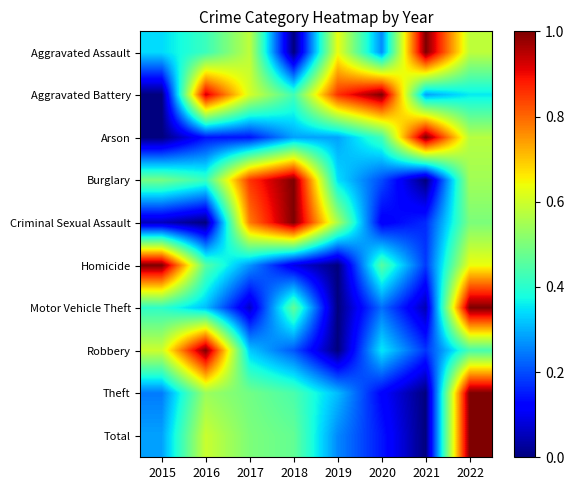

Reading left to right, extract all data points from this chart.

Aggravated Assault: 2015=0.3	2016=0.4	2017=0.6	2018=0.0	2019=0.6	2020=0.3	2021=1.0	2022=0.6
Aggravated Battery: 2015=0.0	2016=0.9	2017=0.6	2018=0.4	2019=0.9	2020=1.0	2021=0.3	2022=0.4
Arson: 2015=0.0	2016=0.1	2017=0.1	2018=0.3	2019=0.3	2020=0.4	2021=1.0	2022=0.6
Burglary: 2015=0.5	2016=0.4	2017=0.9	2018=1.0	2019=0.3	2020=0.2	2021=0.0	2022=0.5
Criminal Sexual Assault: 2015=0.1	2016=0.0	2017=0.8	2018=1.0	2019=0.6	2020=0.1	2021=0.2	2022=0.5
Homicide: 2015=1.0	2016=0.5	2017=0.3	2018=0.1	2019=0.0	2020=0.5	2021=0.2	2022=0.6
Motor Vehicle Theft: 2015=0.4	2016=0.3	2017=0.1	2018=0.5	2019=0.0	2020=0.2	2021=0.0	2022=1.0
Robbery: 2015=0.6	2016=1.0	2017=0.3	2018=0.2	2019=0.0	2020=0.4	2021=0.2	2022=0.4
Theft: 2015=0.2	2016=0.5	2017=0.5	2018=0.4	2019=0.3	2020=0.1	2021=0.0	2022=1.0
Total: 2015=0.3	2016=0.6	2017=0.5	2018=0.5	2019=0.3	2020=0.1	2021=0.0	2022=1.0